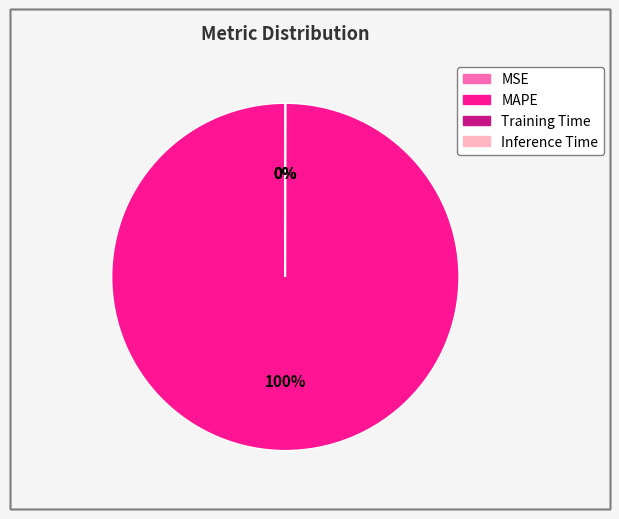

To the nearest percent, what is the average slice percentage?

25%